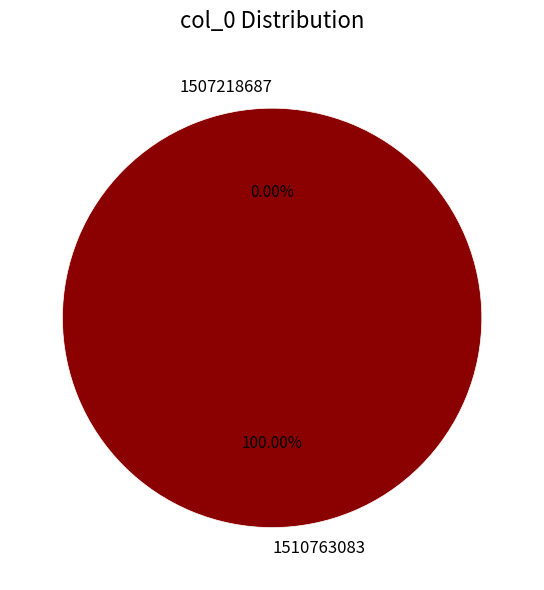

The 1507218687 slice represents 0% of the pie. True or false?

True